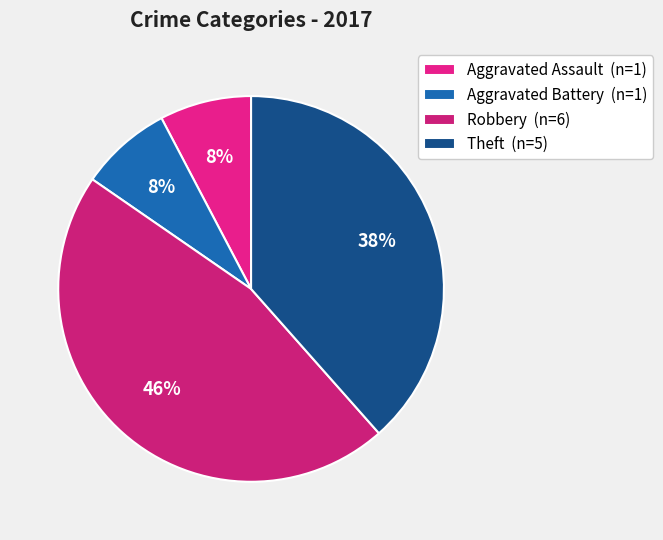

To the nearest percent, what is the average slice percentage?

25%